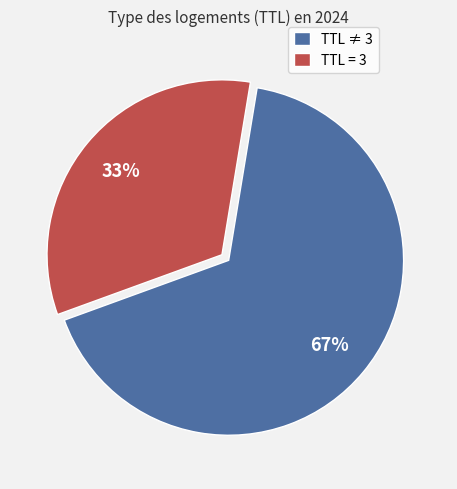

Which has a higher value, TTL = 3 or TTL ≠ 3?

TTL ≠ 3